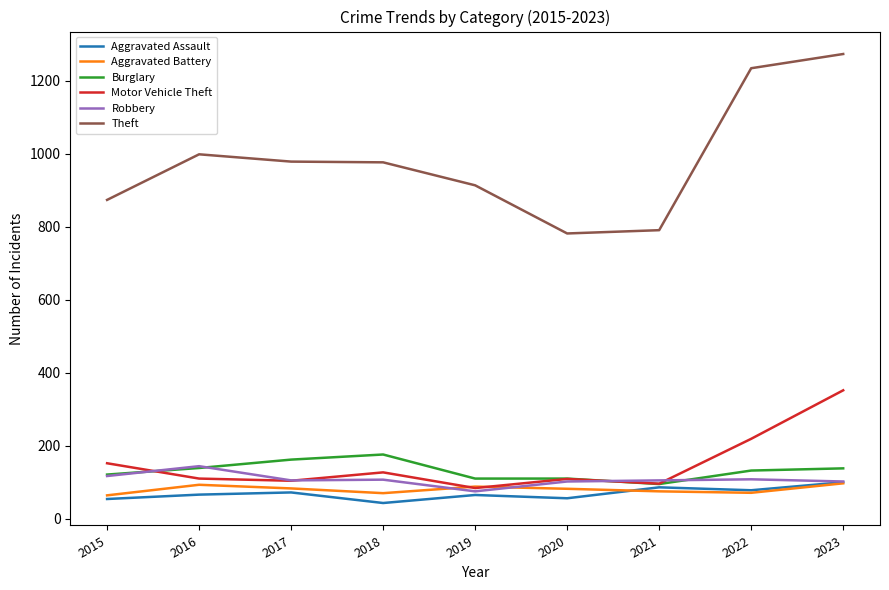

Is this an area chart (filled region under the line)?

No